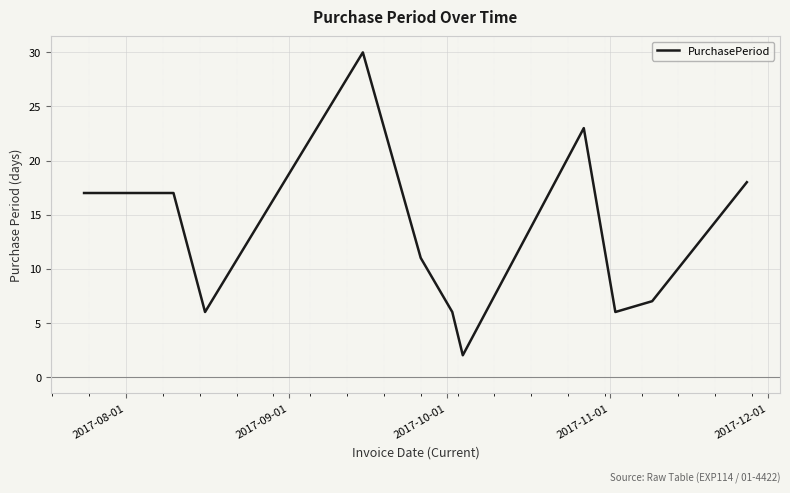

What is the maximum value shown in the chart?

30